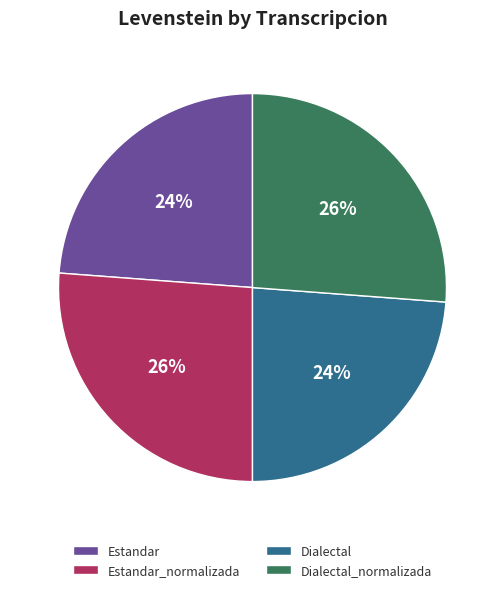

To the nearest percent, what is the average slice percentage?

25%